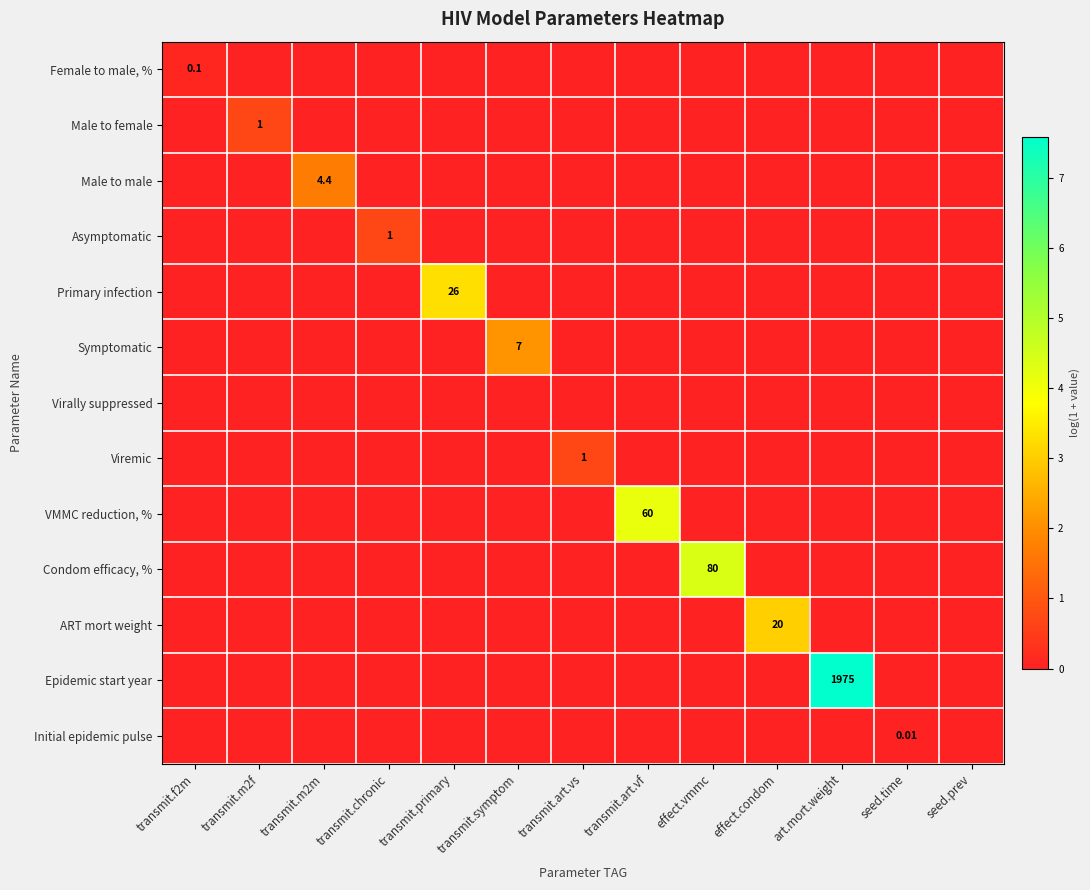

At how many categories does at least one series exceed 2?

6